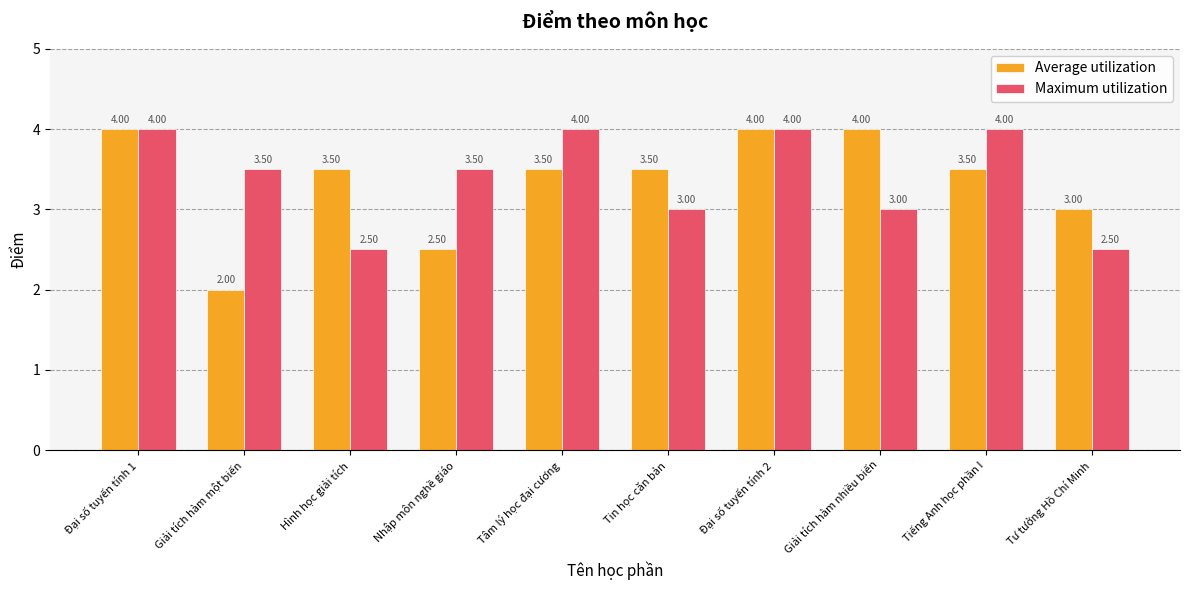

What value does the Average utilization series have at Hình học giải tích?

3.5